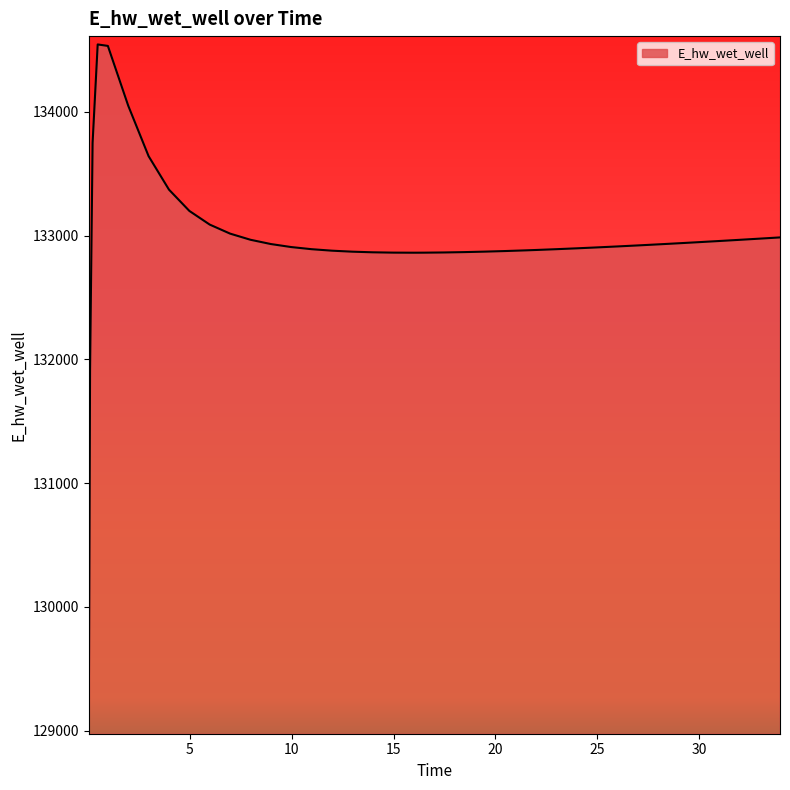

What is the maximum value shown in the chart?

134544.3